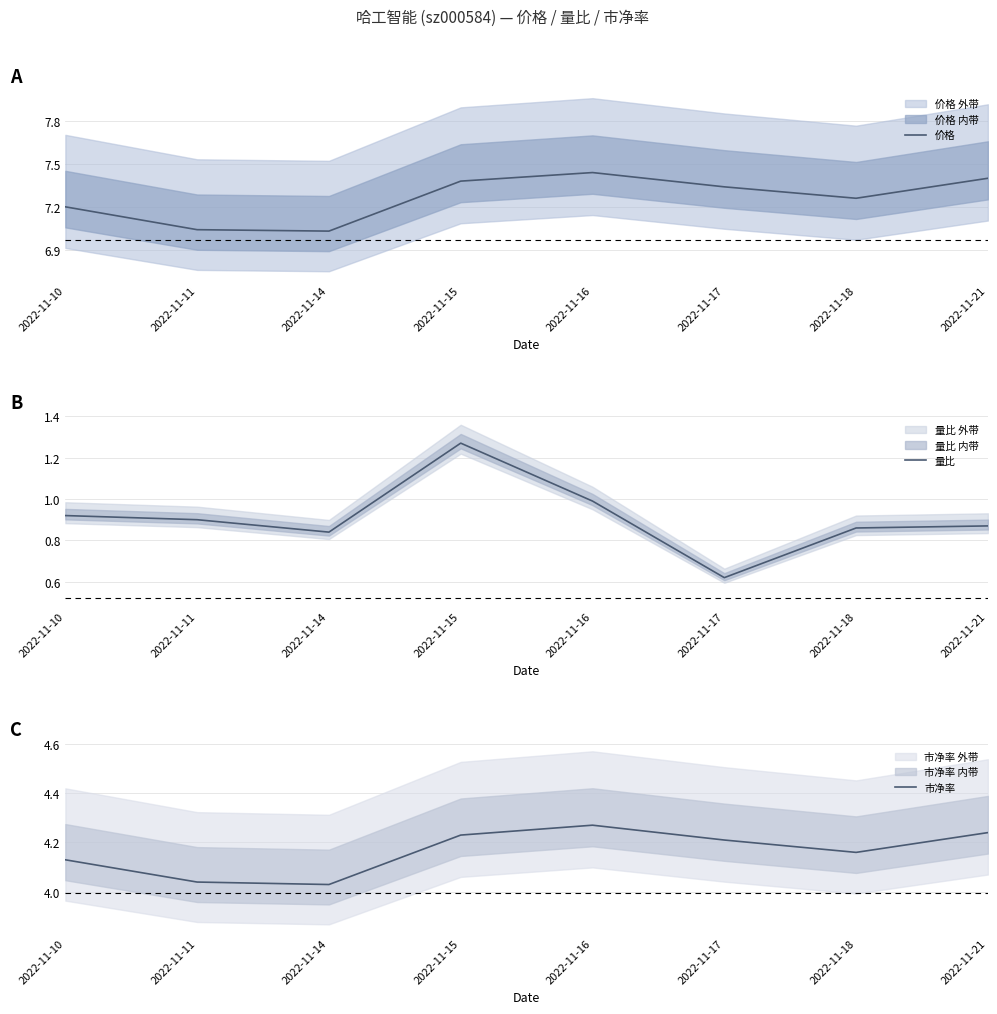

True or false: 量比 and 价格 intersect in this chart.

False